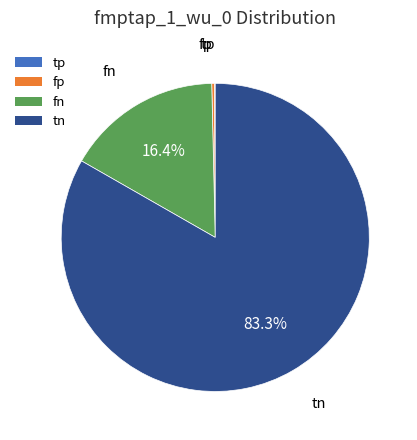

Between fp and fn, which is larger?

fn